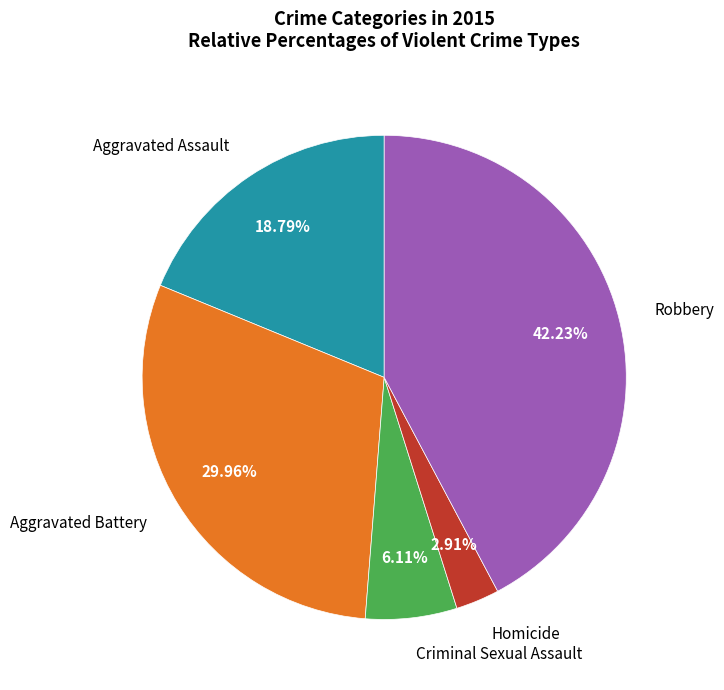

Which slice is the largest?

Robbery